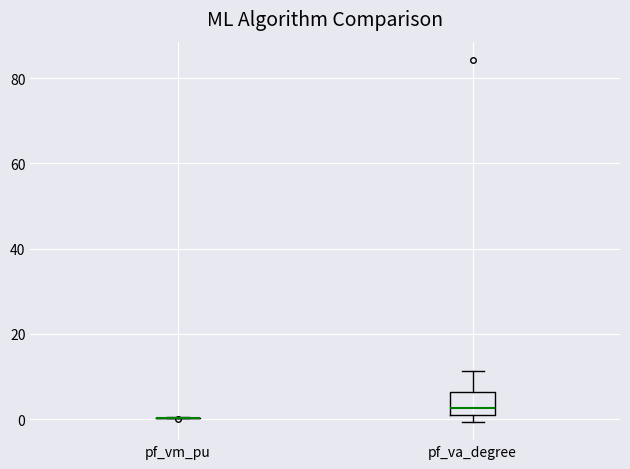

Reading left to right, transcribe this box plot: for each box, give where its median line is, the range the box spans, and where its two whiskers end, as read against the y-axis. The values are not printed on the chart, so give them approximately, as read against the axis.

pf_vm_pu: box collapsed to a line at 0, whiskers 0 to 0
pf_va_degree: median 2, box 0 to 6, whiskers 0 (just below the box's lower edge) to 12